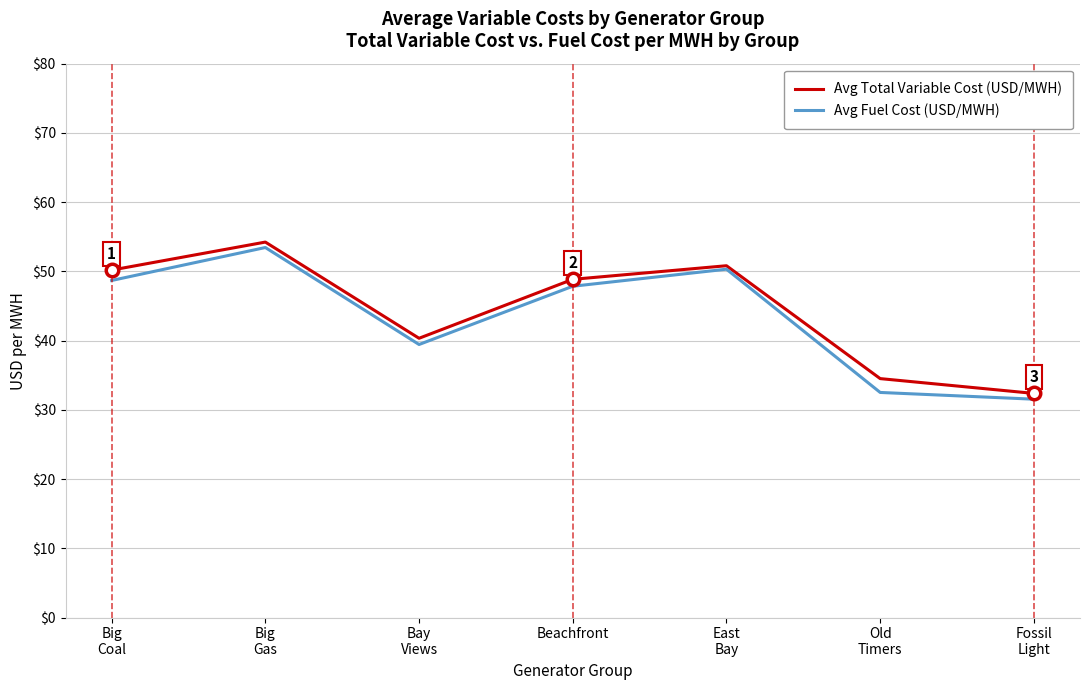

True or false: Avg Fuel Cost (USD/MWH) has a value of 82.9 at Big
Gas.

False